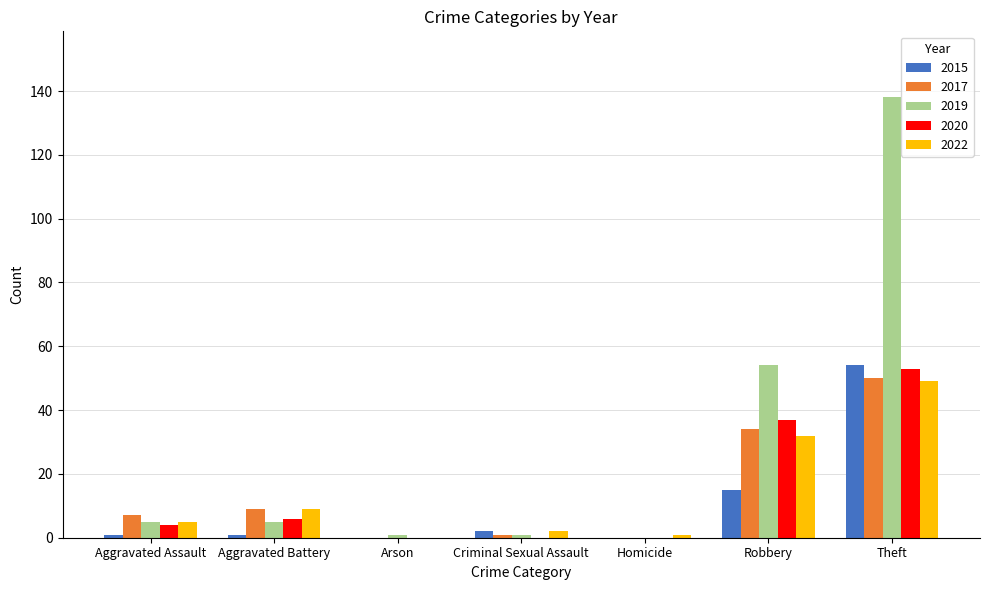

At which label is 2020 closest to 26?

Robbery